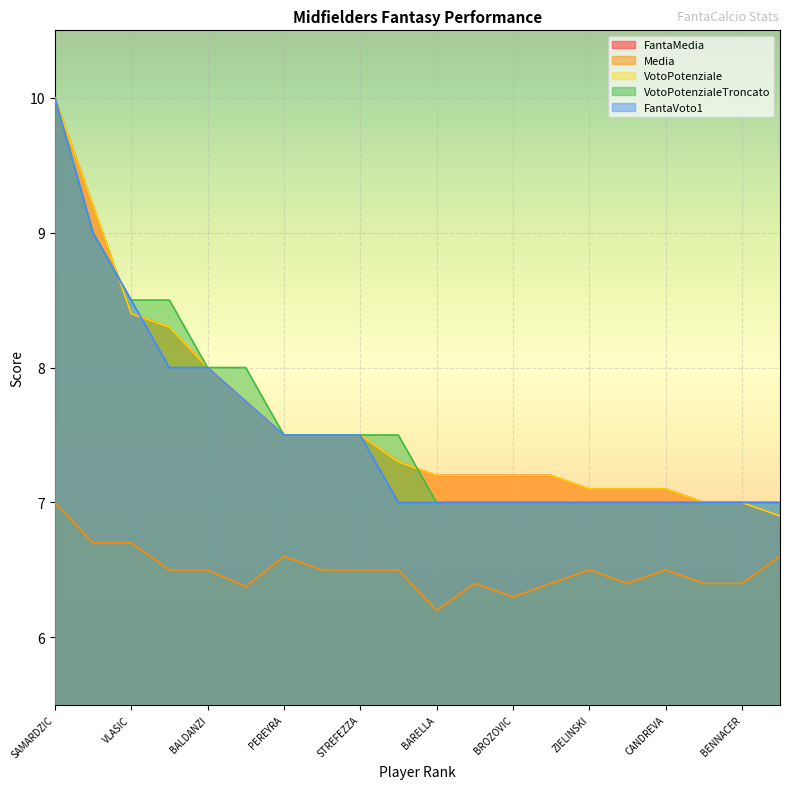

True or false: VotoPotenzialeTroncato and FantaVoto1 intersect in this chart.

False